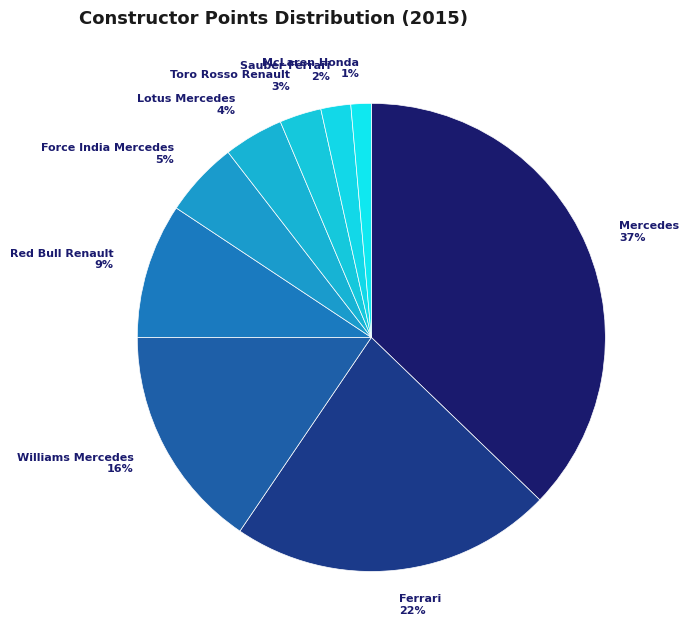

Which has a higher value, Red Bull Renault or Mercedes?

Mercedes